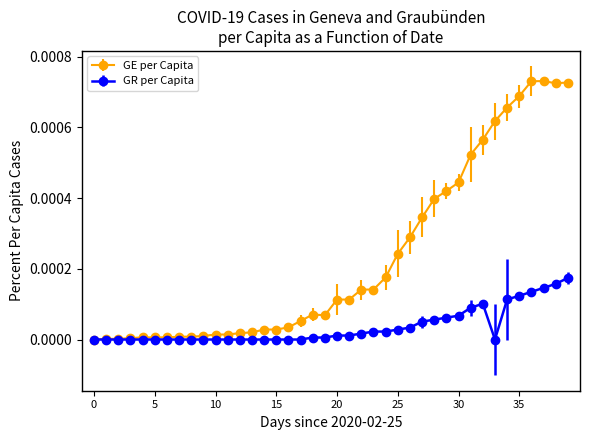

How many lines are shown in the chart?

2